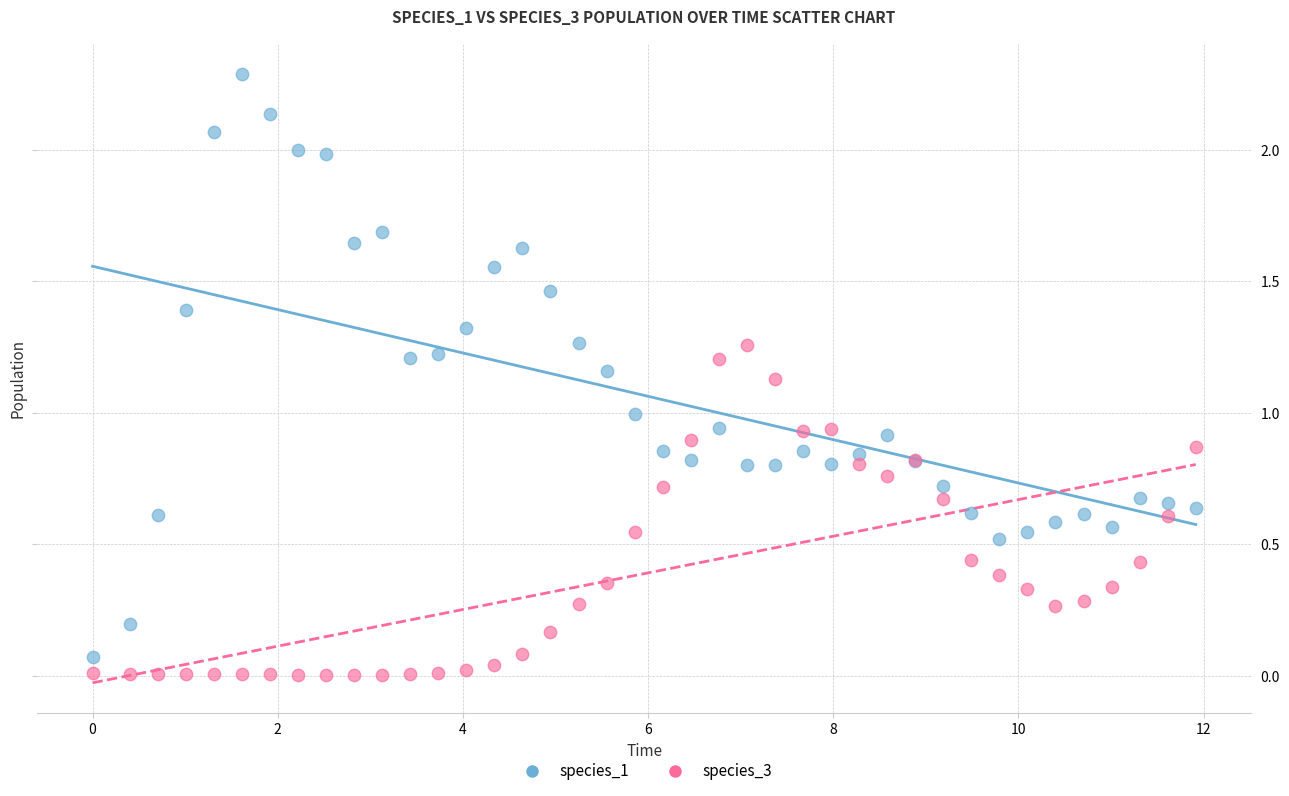

What are all the series names shown in the legend?

species_1, species_3